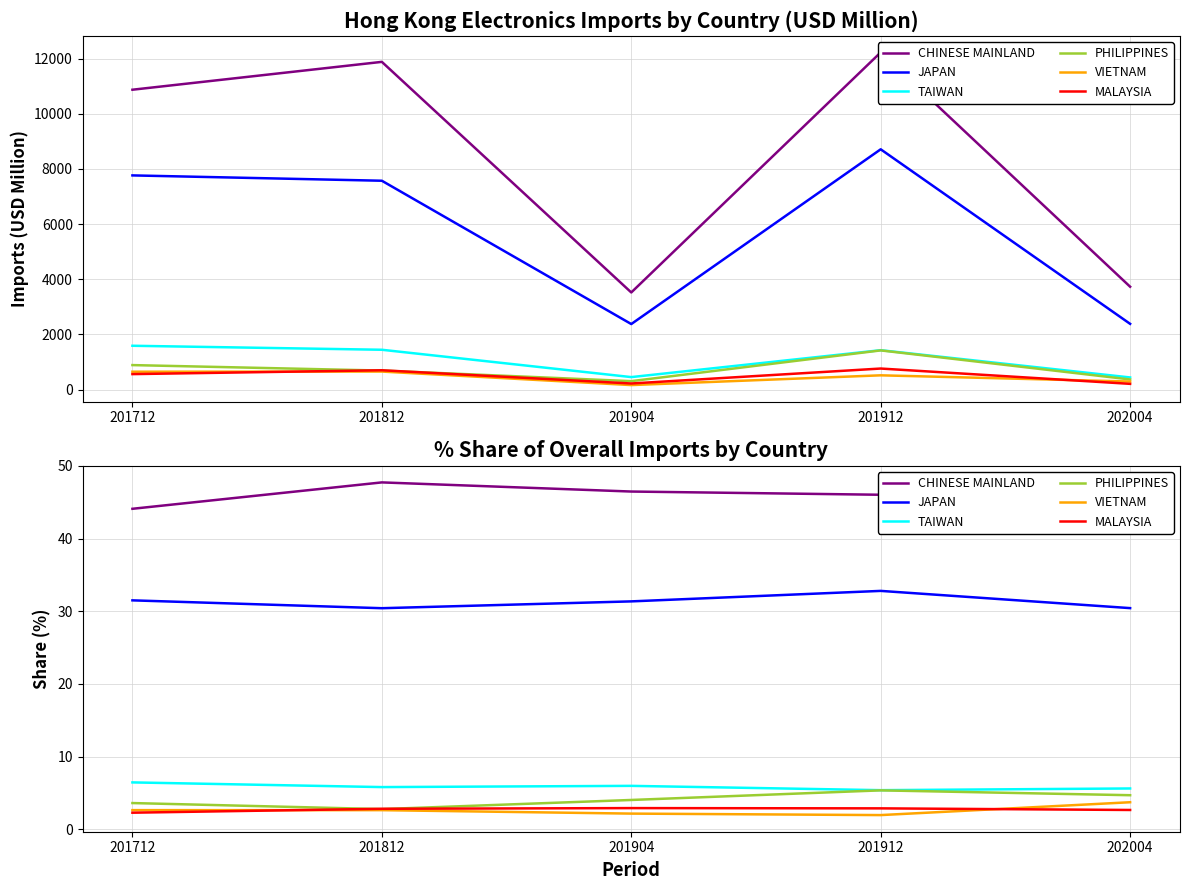

Which has a higher value, 201912 or 201712?

201912